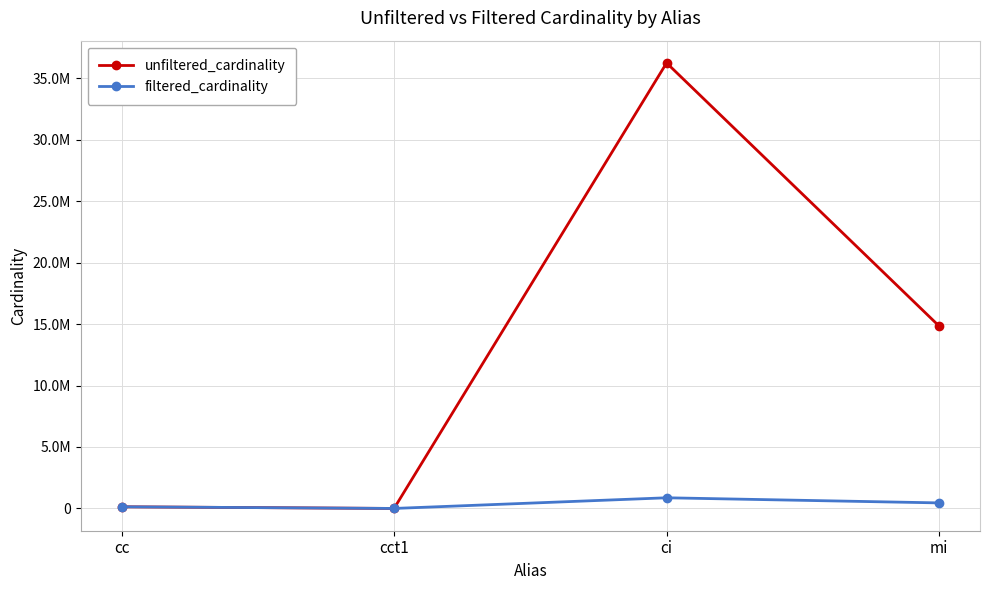

Which series has the largest range (max minus min)?

unfiltered_cardinality